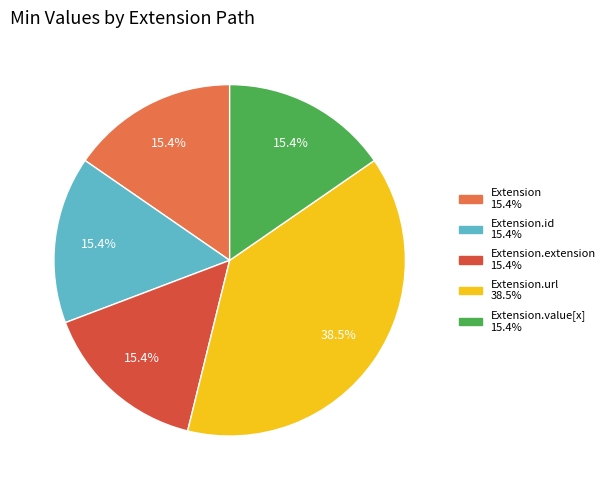

Does any single category account for the majority?

No